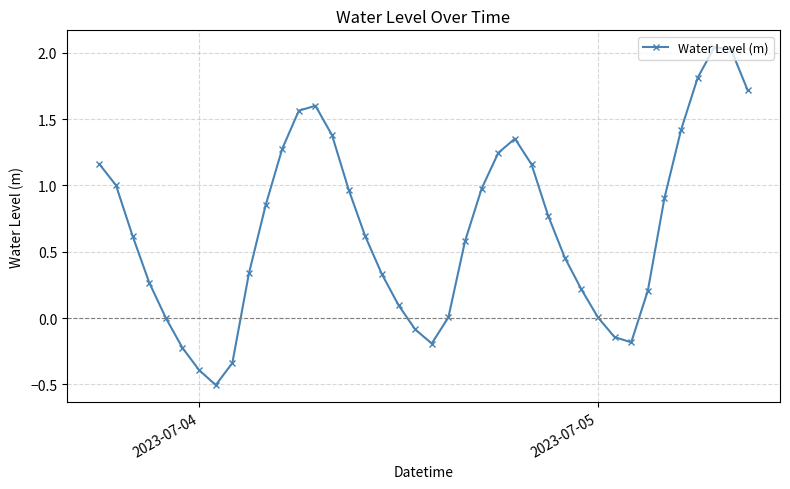

What is the average value?

0.7